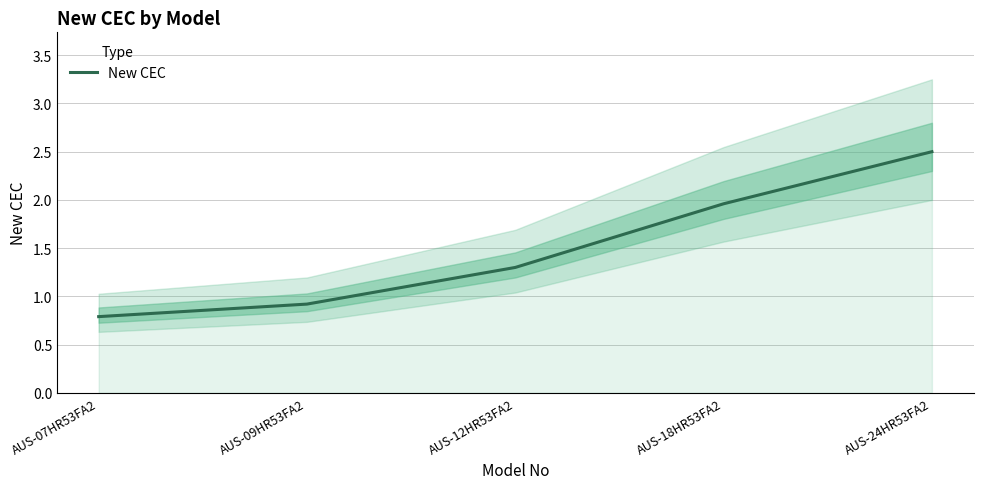

What is the value of the 4th point from the left?

2.0